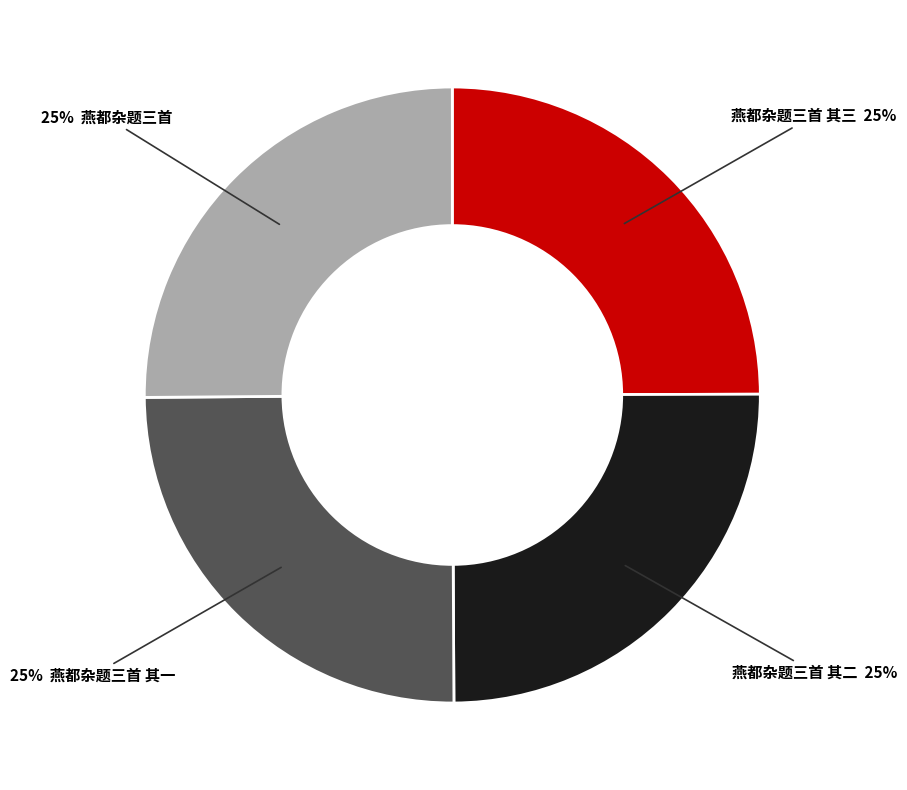

Is there a majority slice in this chart?

No